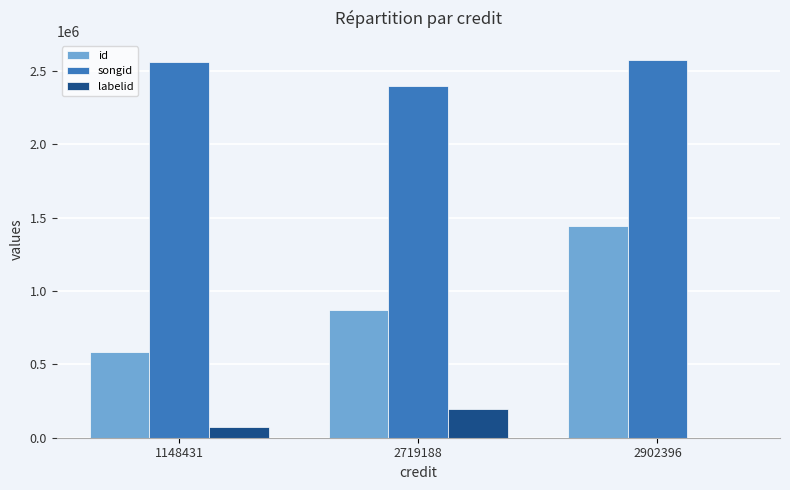

Is it true that labelid equals 70716 at 1148431?

True